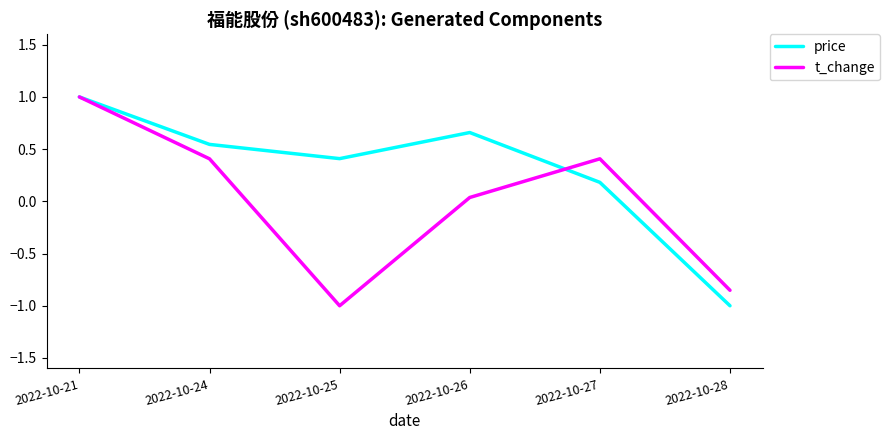

What is the total value across all series at 2022-10-24?

1.0